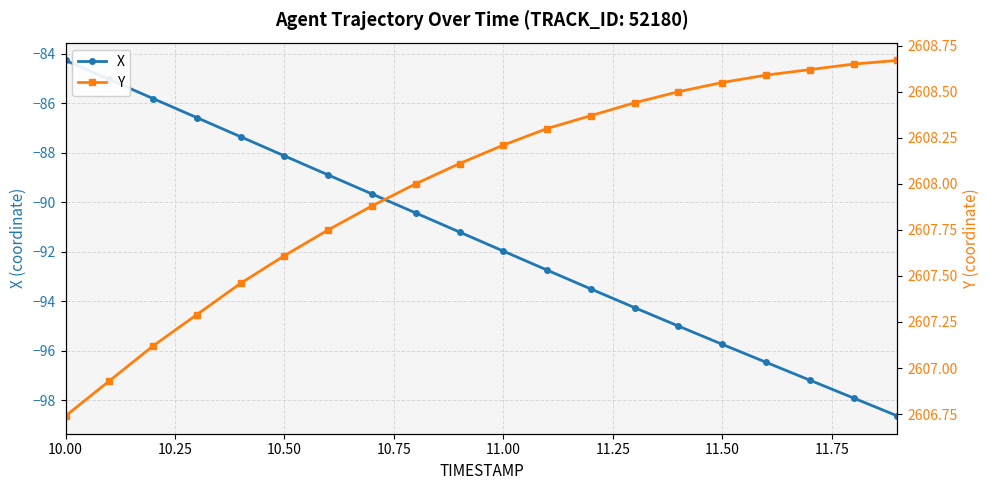

At which label does X first exceed -91?

10.00